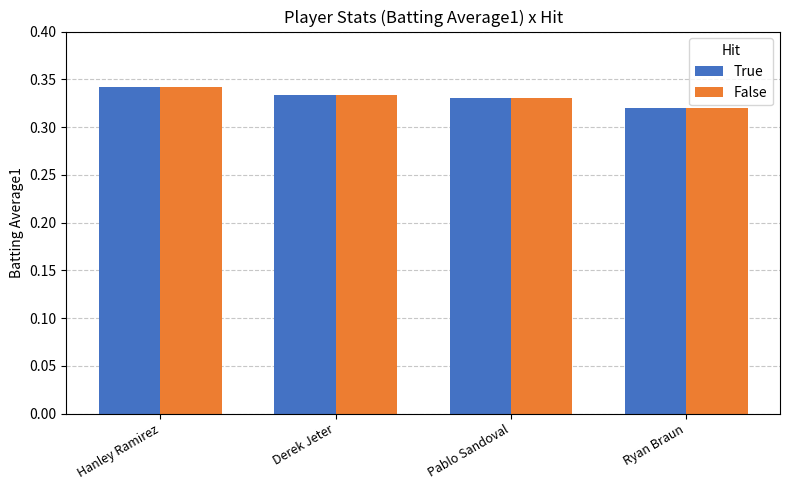

What position from the left is Hanley Ramirez?

1